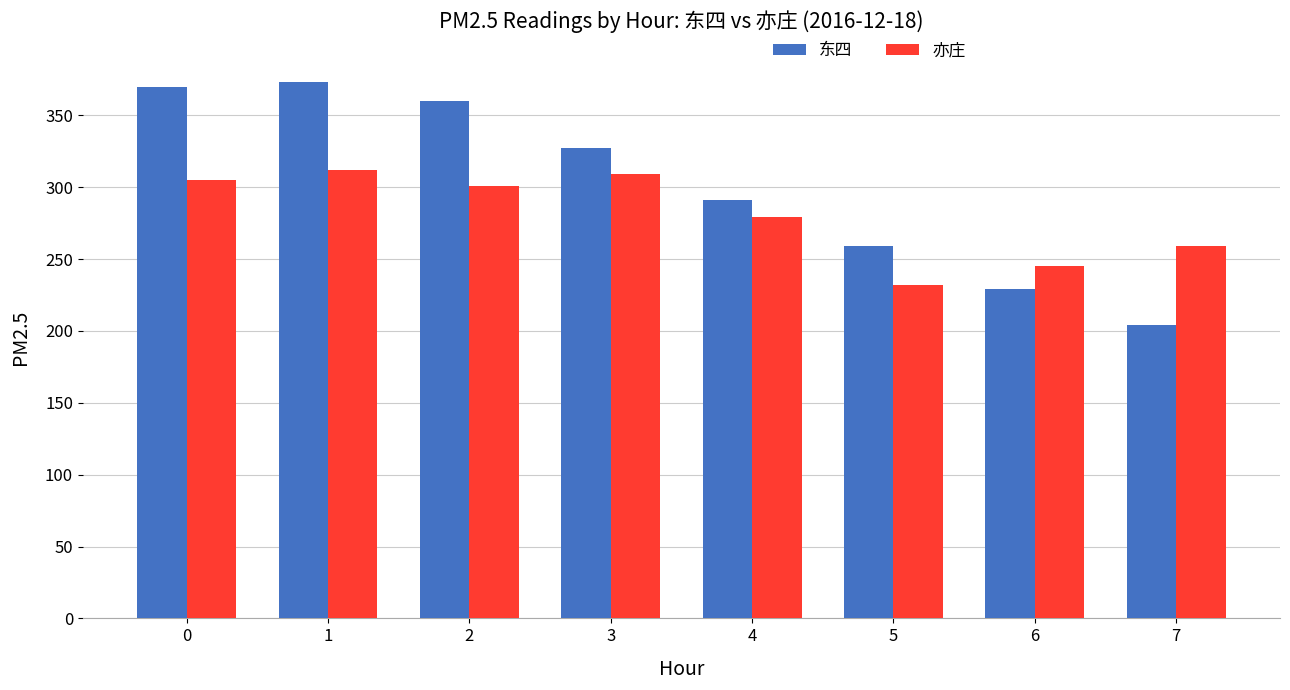

What is the total value across all series at 5?

491